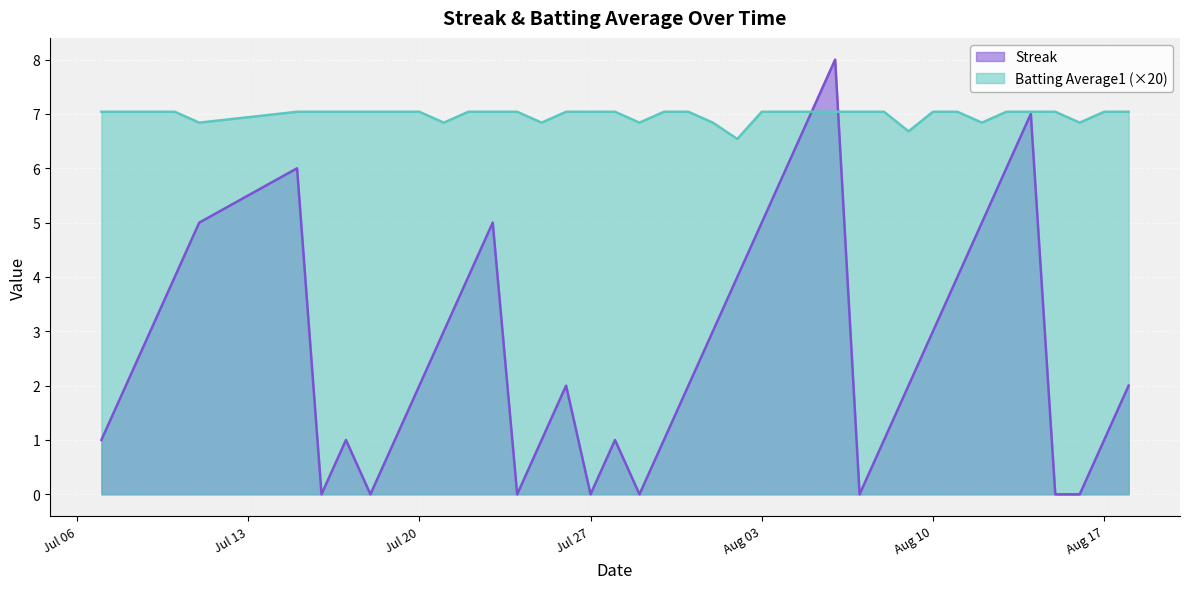

How many values in the Streak series exceed 2?

18